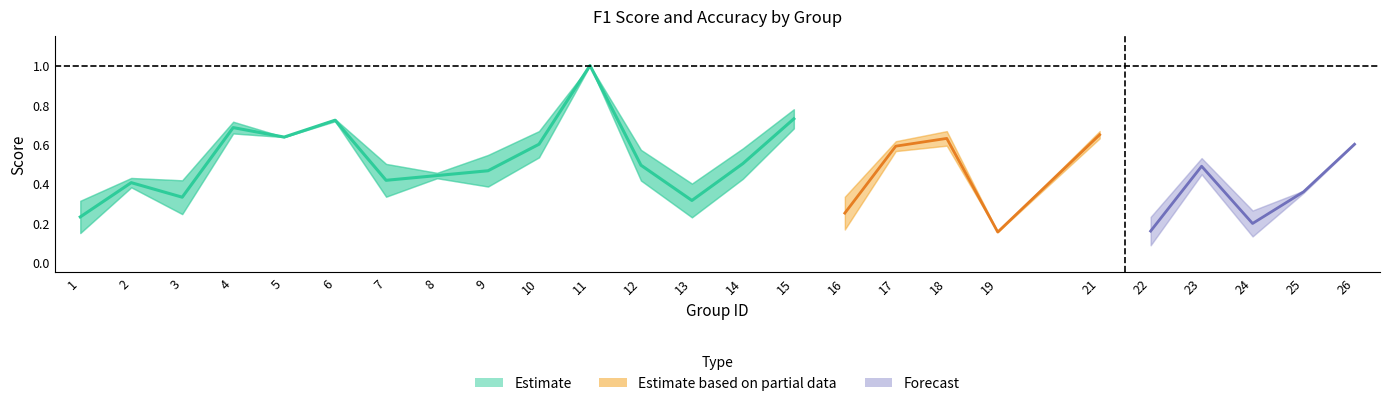

What is the value of the f1 point at the 20th from the left?

0.6